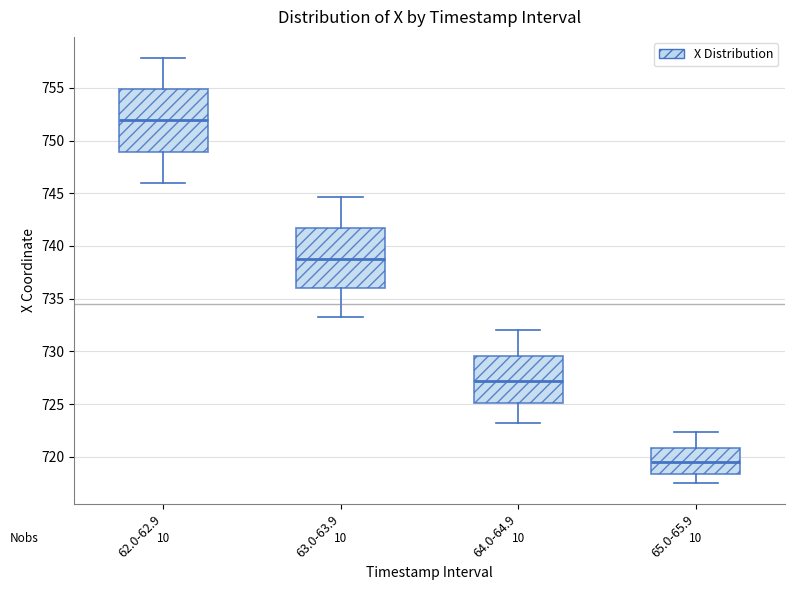

Reading left to right, transcribe this box plot: for each box, give where its median line is, the range the box spans, and where its two whiskers end, as read against the y-axis. The values are not printed on the chart, so give them approximately, as read against the axis.

62.0-62.9: median 752.0, box 749.0 to 755.0, whiskers 746.0 to 758.0
63.0-63.9: median 739.0, box 736.0 to 741.5, whiskers 733.5 to 744.5
64.0-64.9: median 727.0, box 725.0 to 729.5, whiskers 723.0 to 732.0
65.0-65.9: median 719.5, box 718.5 to 721.0, whiskers 717.5 to 722.5